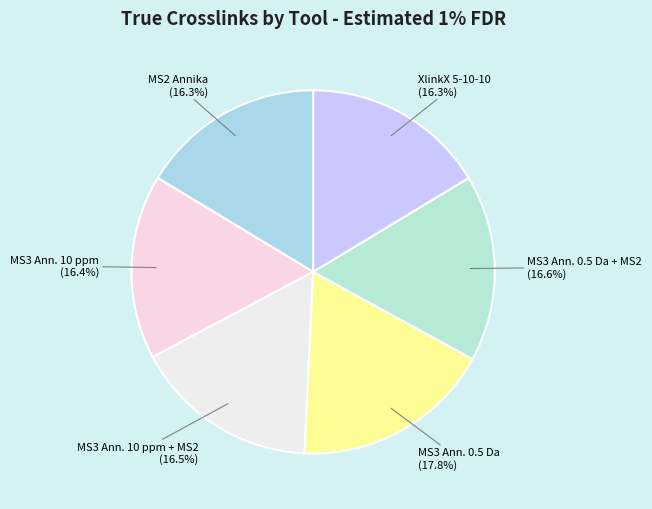

Which category has the biggest portion of the pie?

MS3 Ann. 0.5 Da